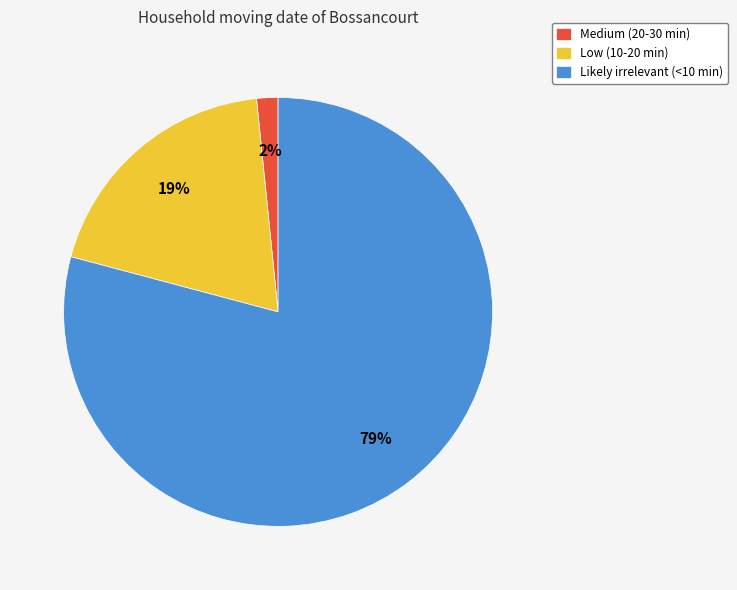

Do Medium (20-30 min) and Low (10-20 min) together represent more than half of the pie?

No